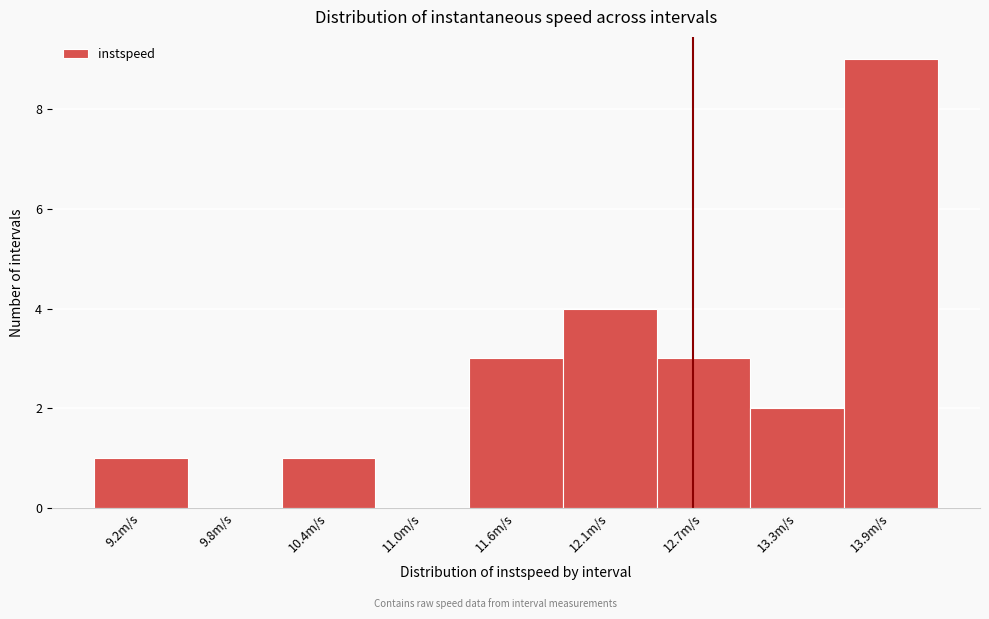

Reading left to right, what are all the values shown in this chart?

9.2m/s=1	9.8m/s=0	10.4m/s=1	11.0m/s=0	11.6m/s=3	12.1m/s=4	12.7m/s=3	13.3m/s=2	13.9m/s=9